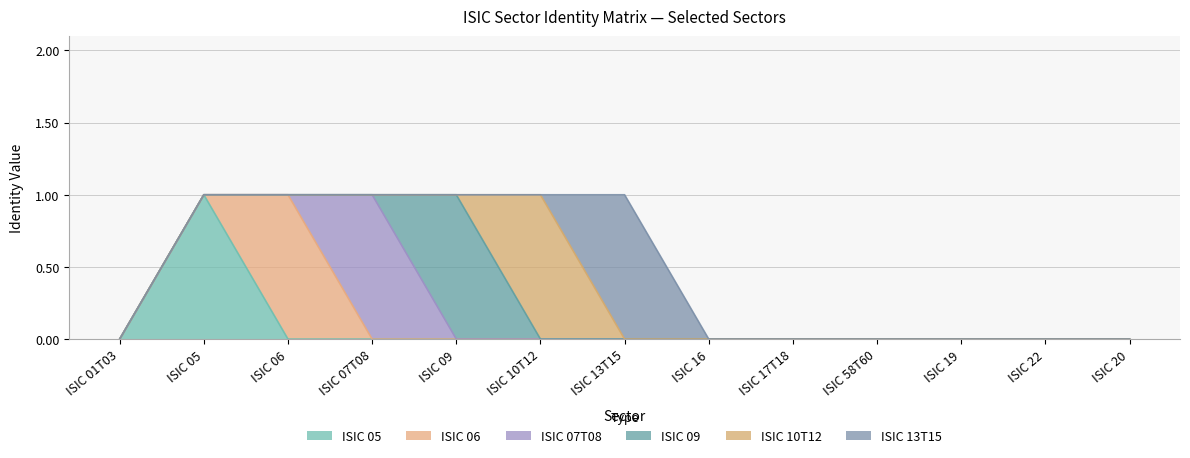

What is the difference between the maximum and minimum values in the ISIC 05 series?

1